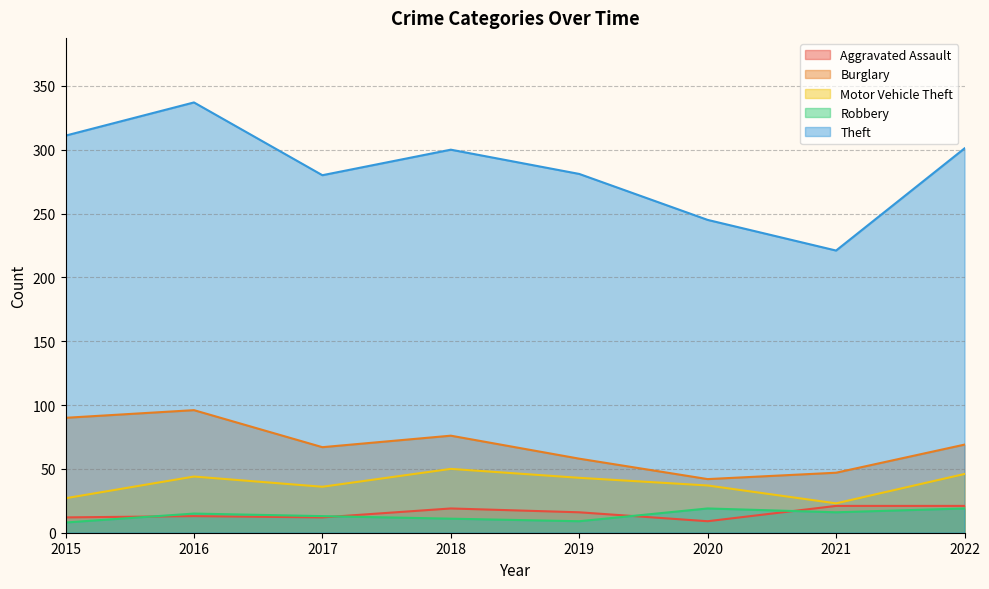

True or false: Theft and Burglary intersect in this chart.

False